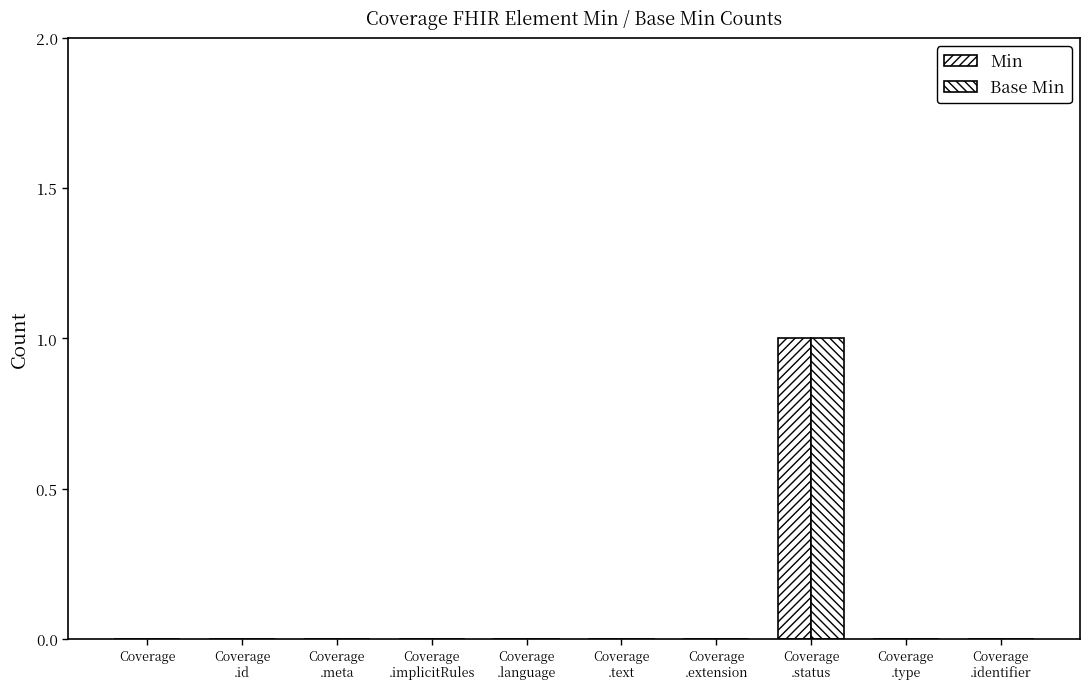

Which label corresponds to the largest value in the chart?

Coverage
.status